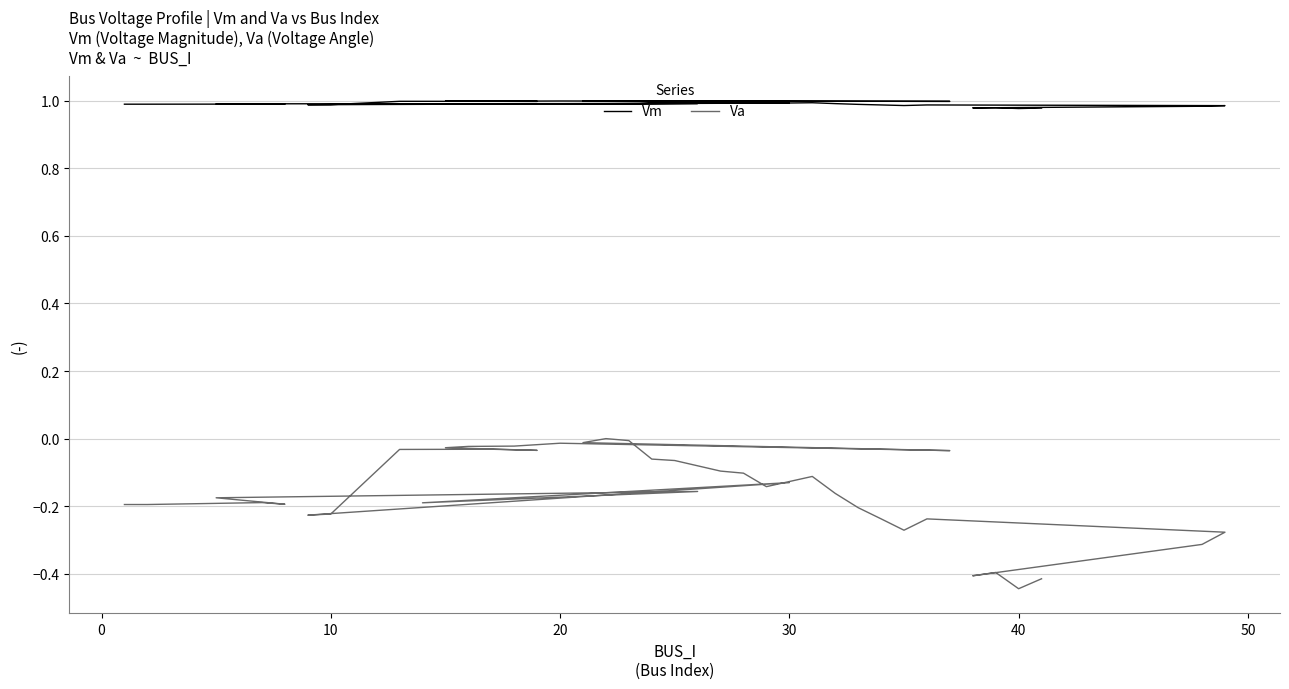

How many lines are shown in the chart?

2